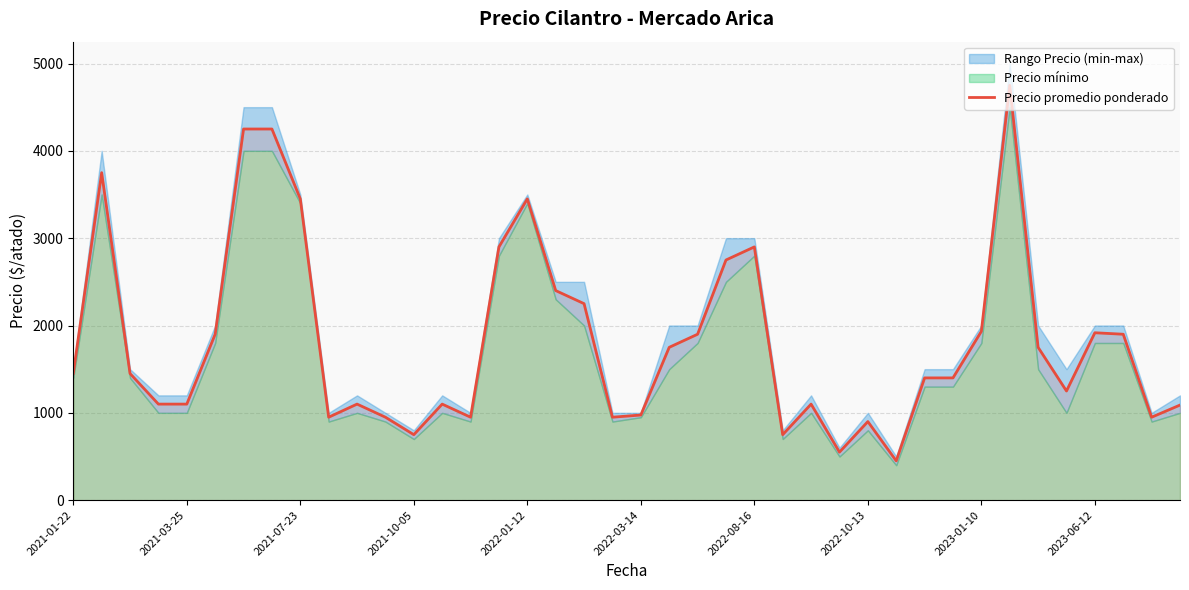

Reading left to right, list all the values displayed in this chart.

1450	3750	1450	1100	1100	1900	4250	4250	3450	950	1100	950	750	1100	950	2900	3450	2400	2250	950	975	1750	1900	2750	2900	750	1100	550	900	450	1400	1400	1933	4750	1750	1250	1917	1900	950	1089